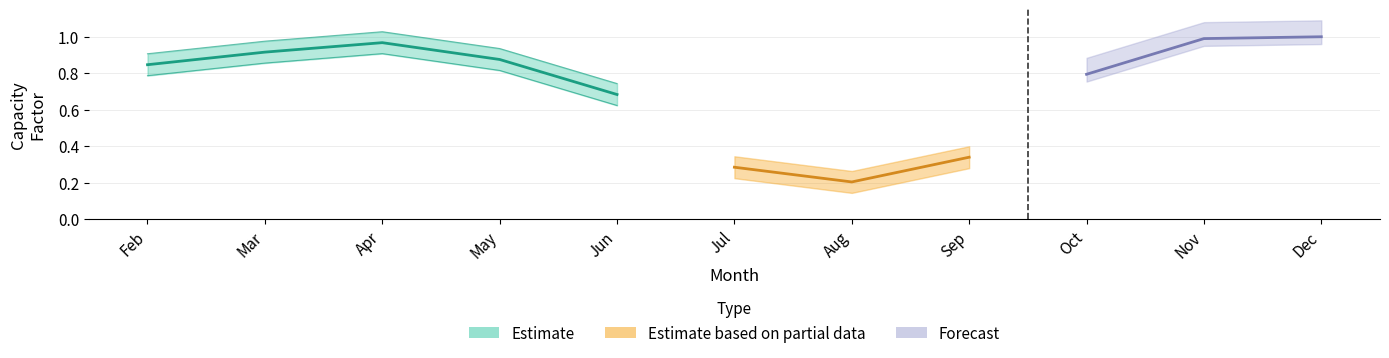

What is the sum of the values at CF_Feb and CF_Oct?

1.6